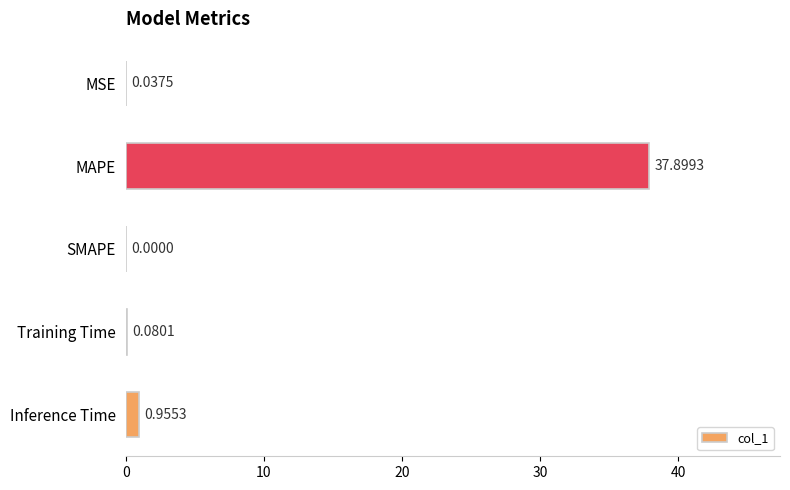

What is the sum of all values?

39.0